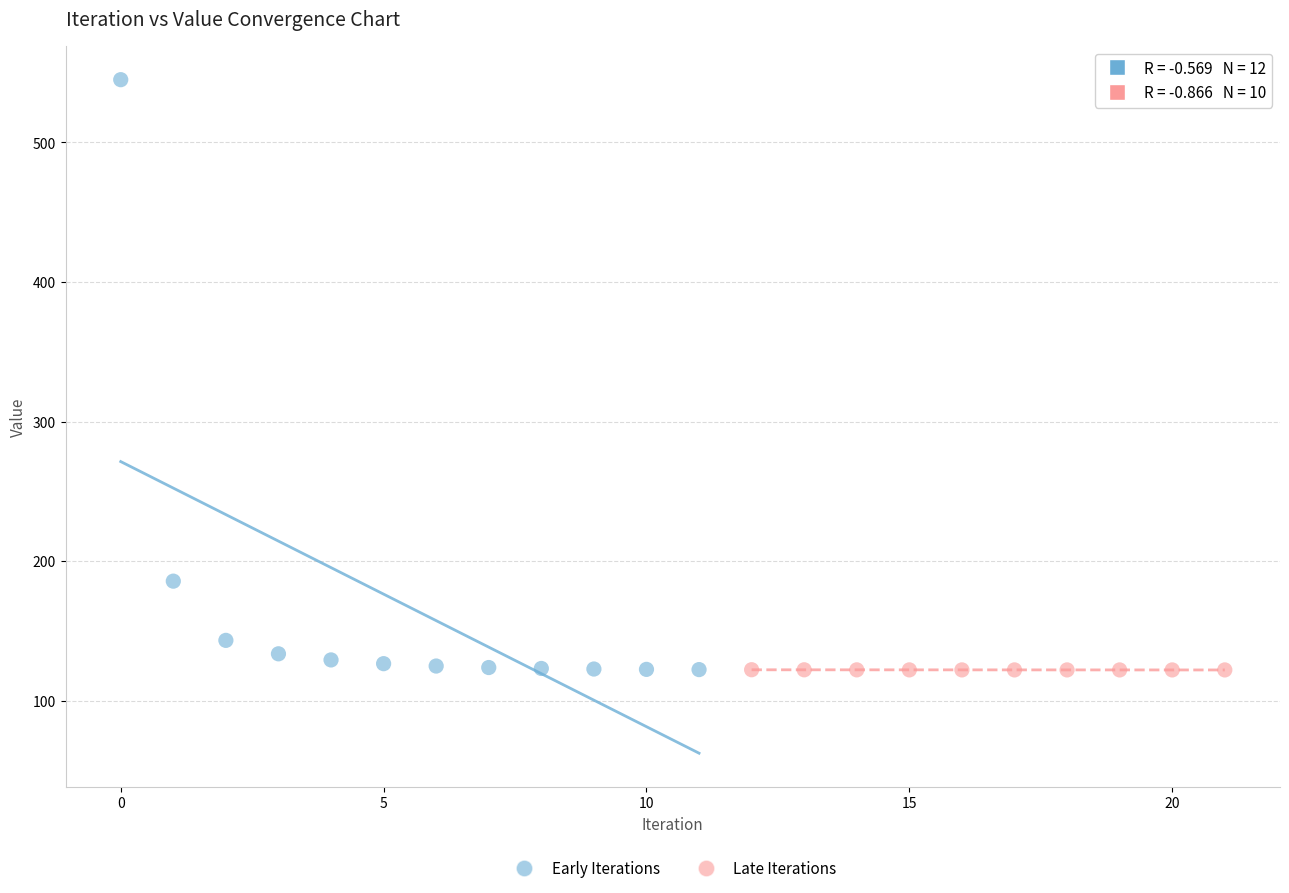

Which series reaches the maximum Y coordinate?

Early Iterations